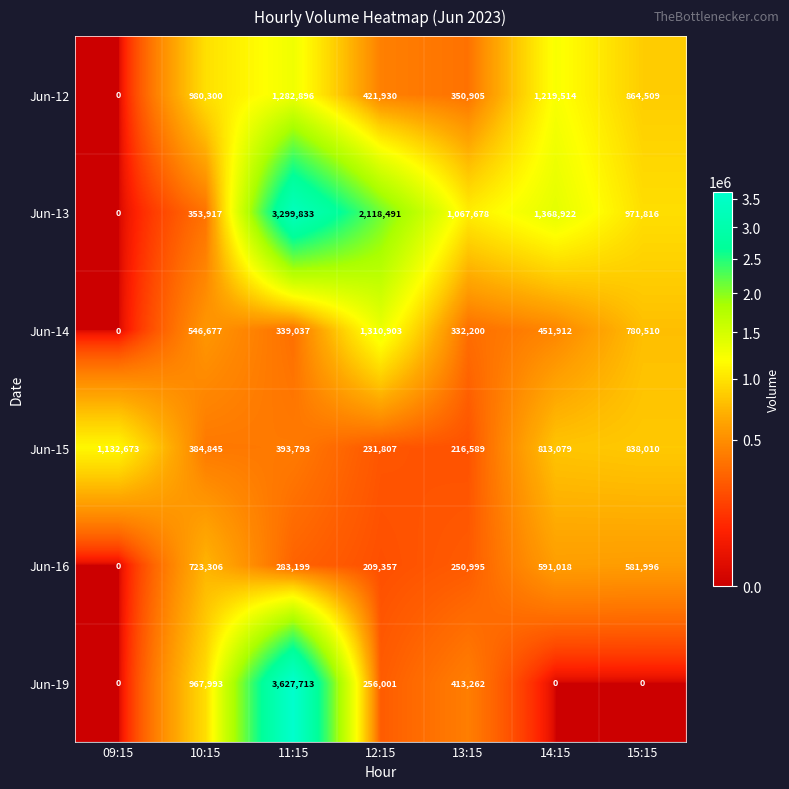

What is the total value across all series at 09:15?

1132673